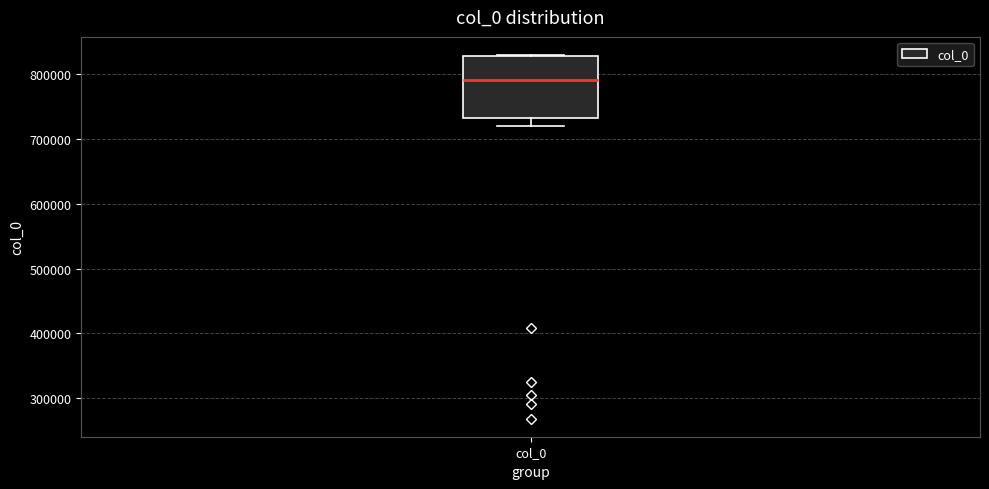

Where is the lower edge of the box for col_0 on the y-axis? The values are not printed on the chart, so give them approximately, as read against the axis.

730000